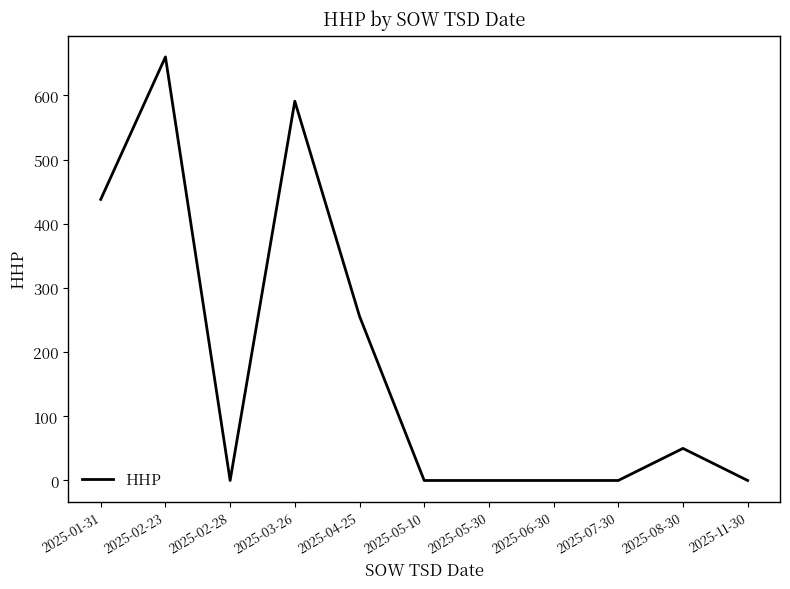

What is the change in value from 2025-01-31 to 2025-05-10?

-438